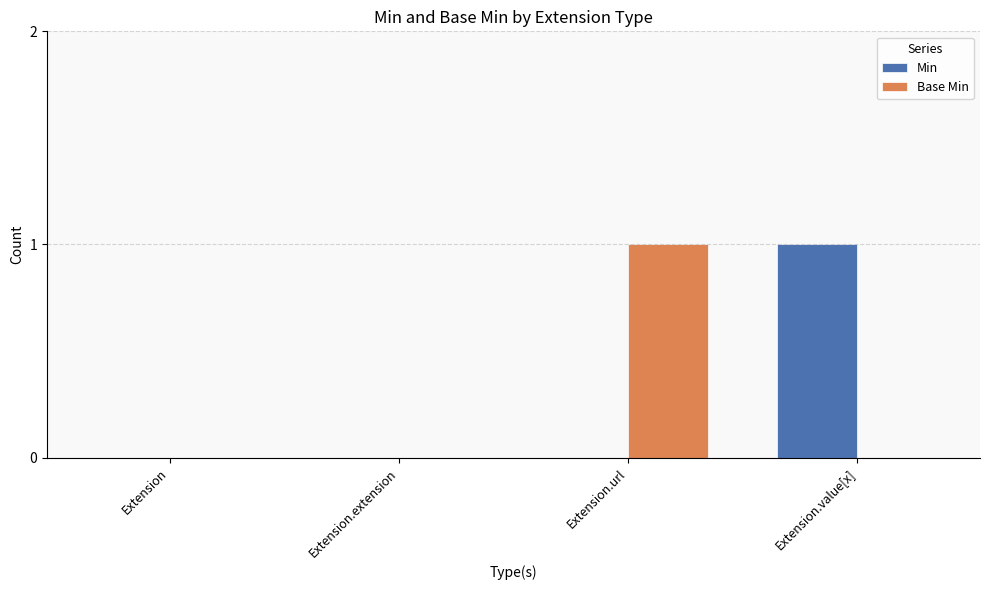

The value of Min at Extension is -1. True or false?

False